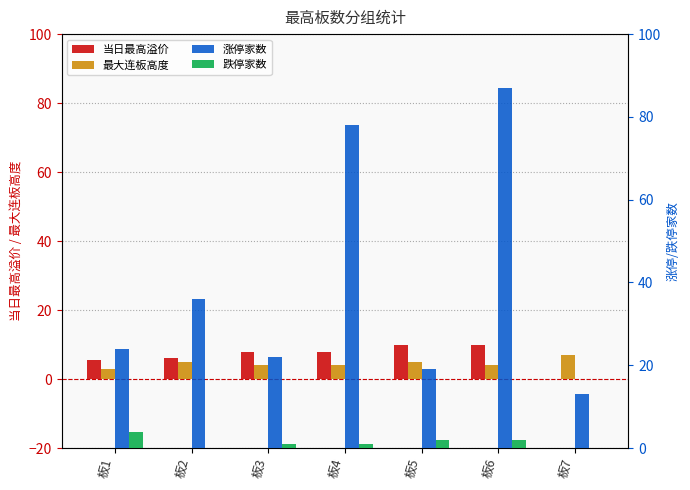

Which series has the largest total across all categories?

涨停家数